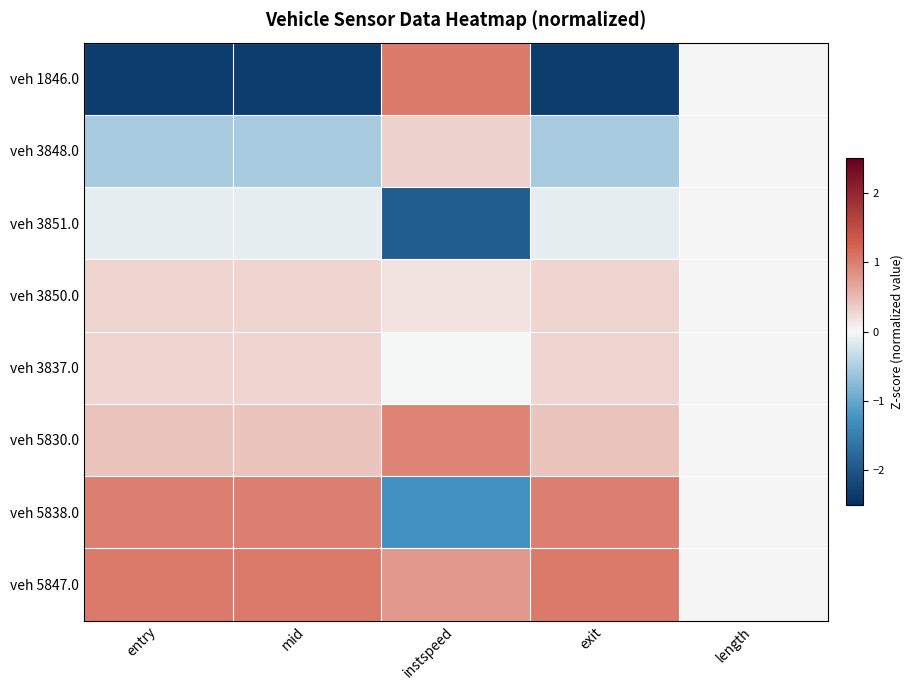

Which label corresponds to the smallest value in the chart?

exit